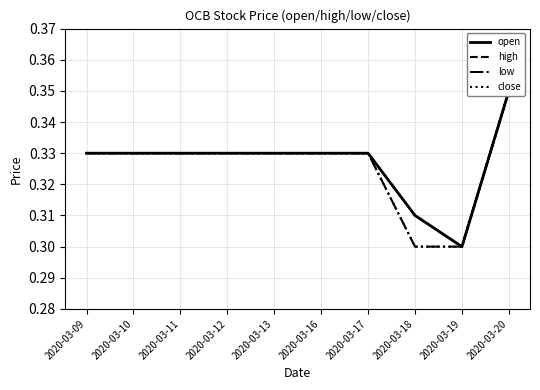

Count the high values in the range 0 to 1.

10